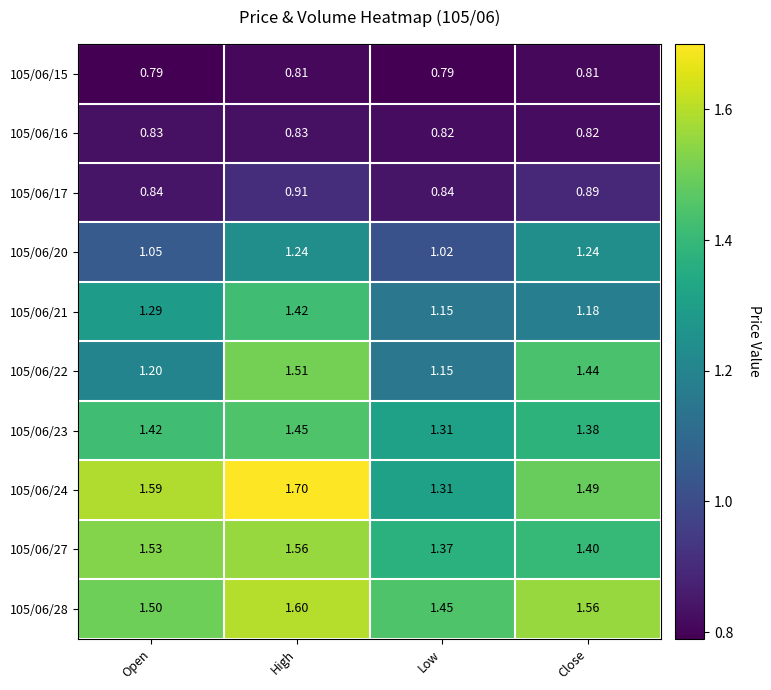

How many distinct data groups are displayed?

10